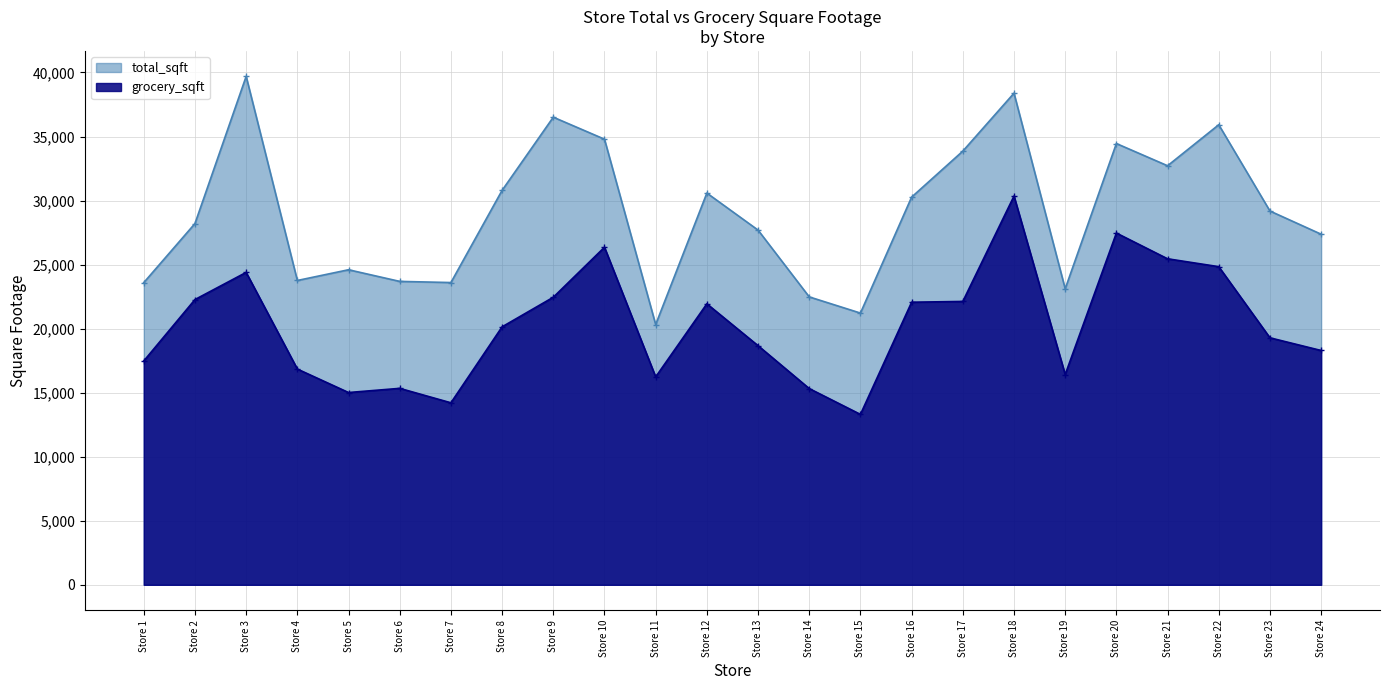

What is the sum of the total_sqft values at Store 9 and Store 21?

69226